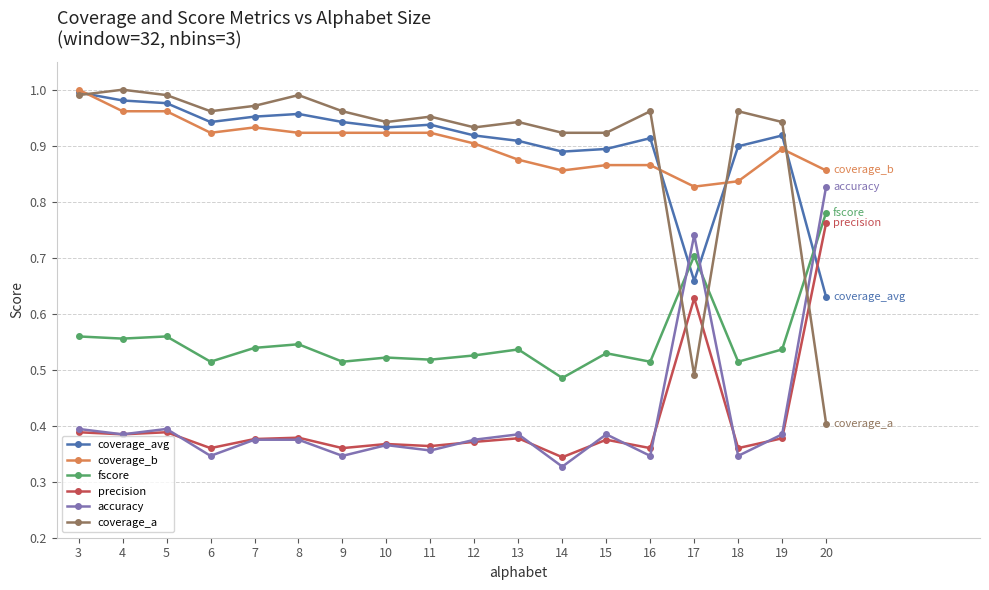

Between 4 and 14, which series saw the biggest shift?

coverage_b